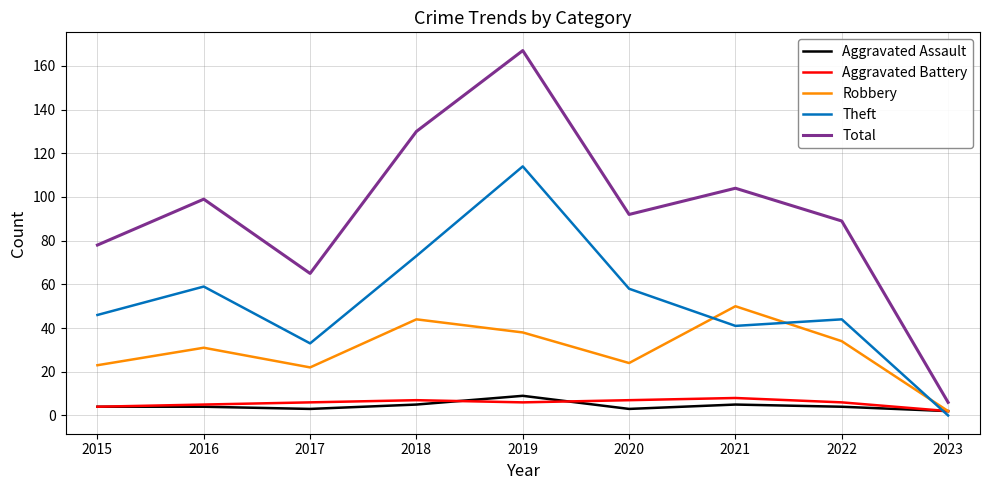

What is the maximum value shown in the chart?

167